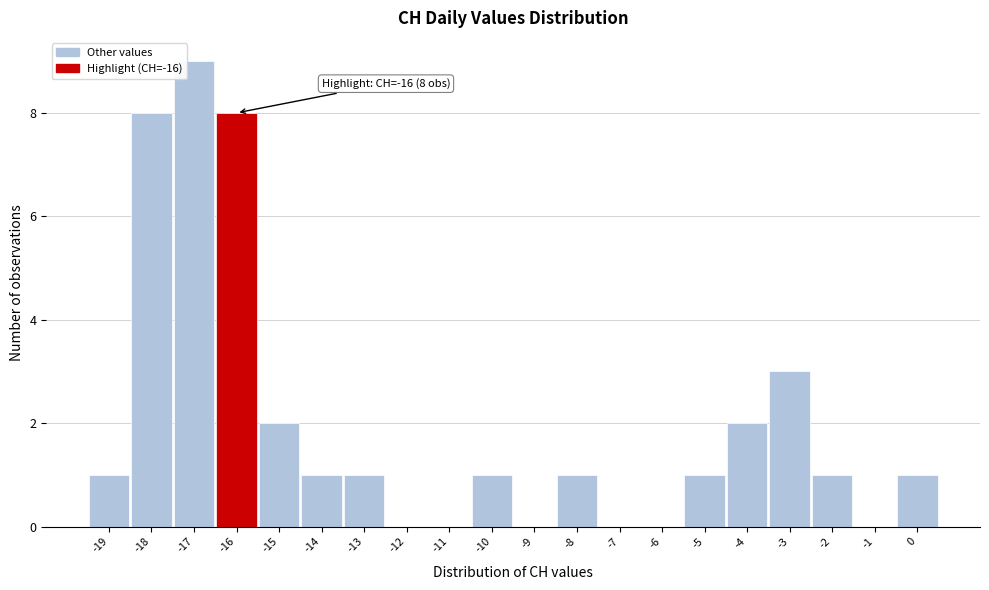

Which range on the x-axis has the tallest bar?

-17.5 to -16.5